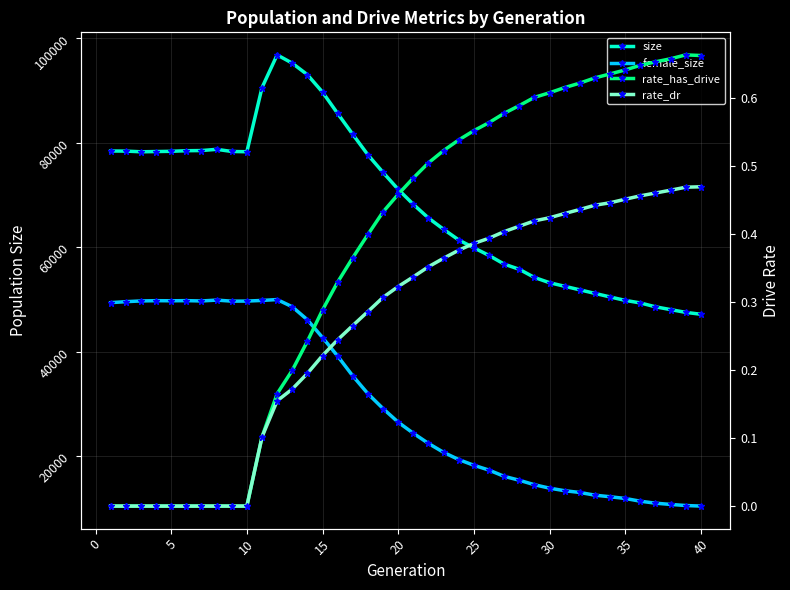

Is the value of size at 0 greater than the value of female_size at 37?

Yes